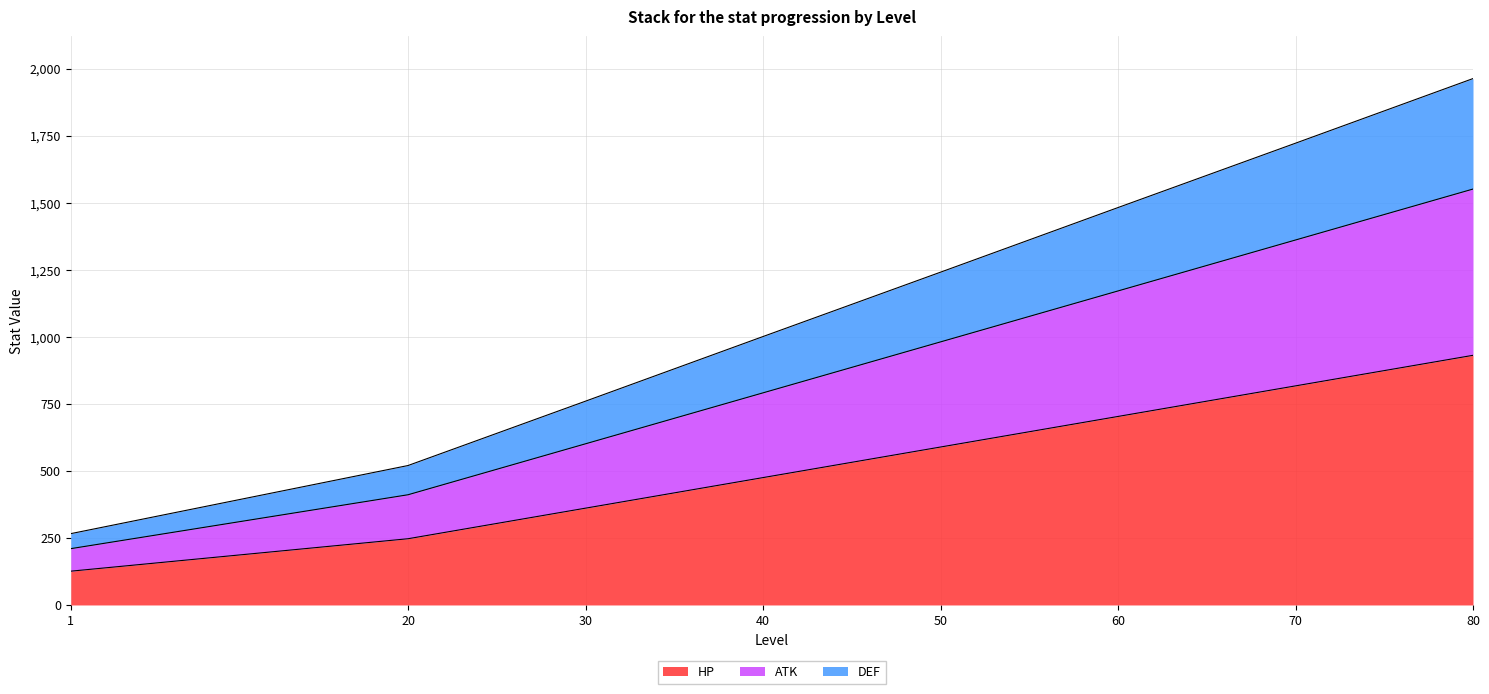

List the labels in order of HP value, smallest first.

1, 20, 30, 40, 50, 60, 70, 80